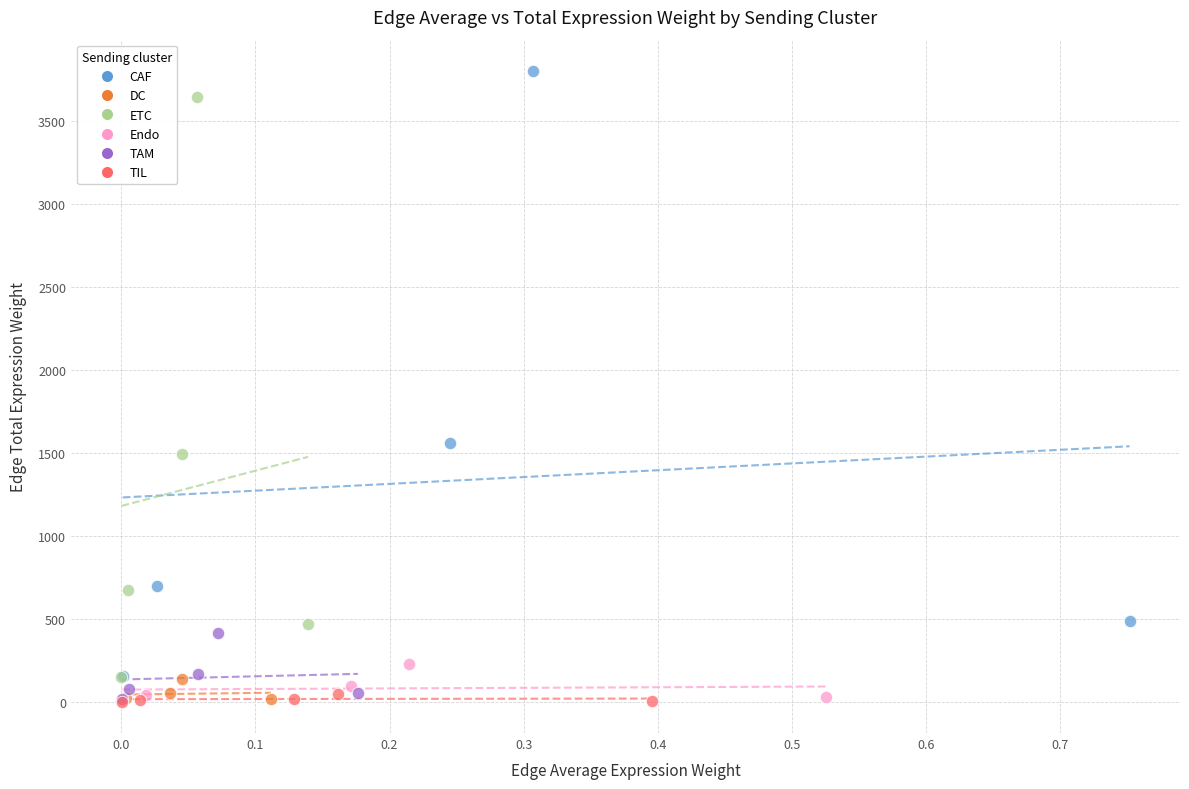

Which series reaches the maximum Y coordinate?

CAF